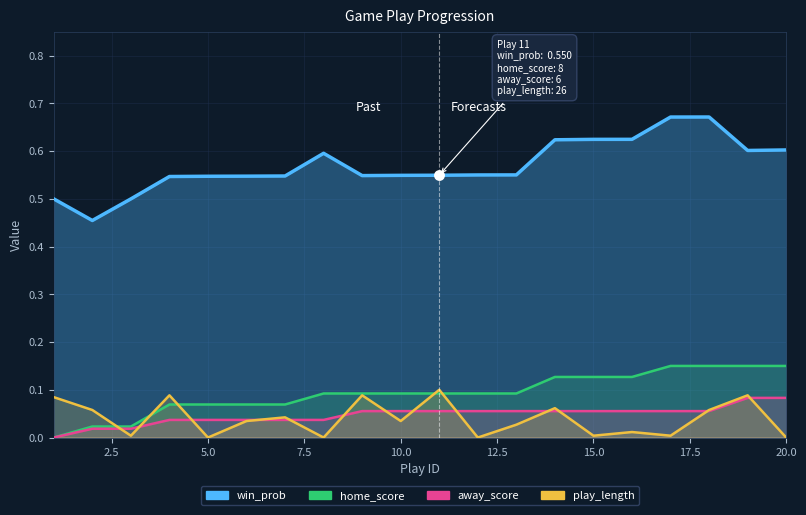

Which series has the widest spread of Y values?

win_prob